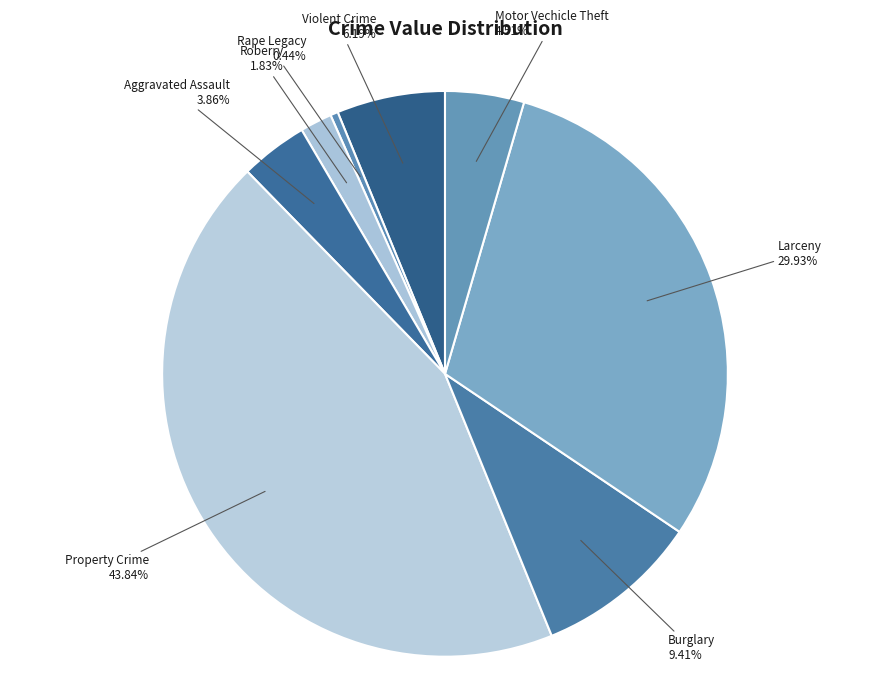

Is the sum of Aggravated Assault and Property Crime greater than half?

No